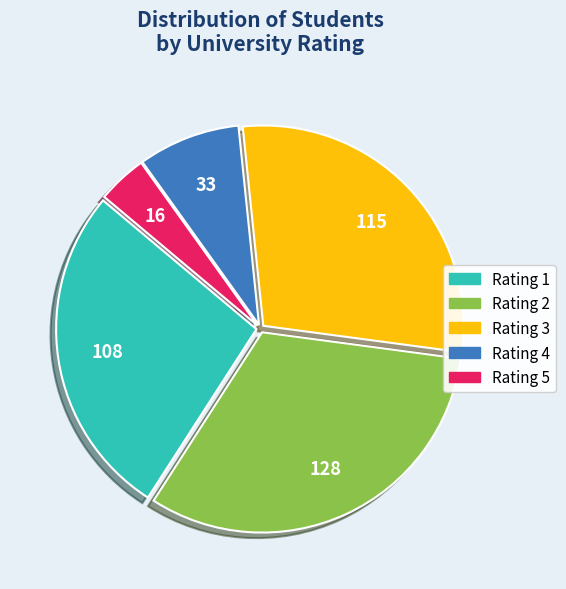

How many slices are in this pie chart?

5